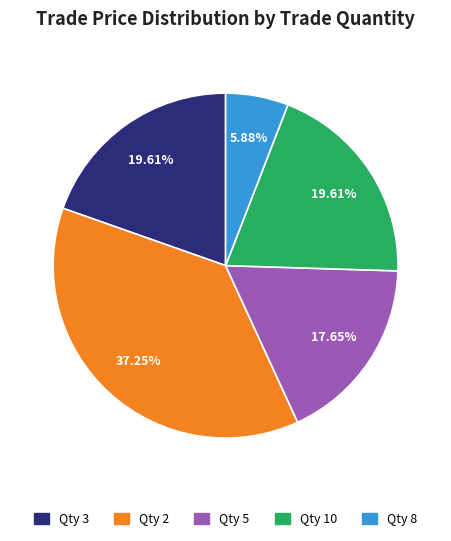

Between Qty 5 and Qty 2, which is larger?

Qty 2